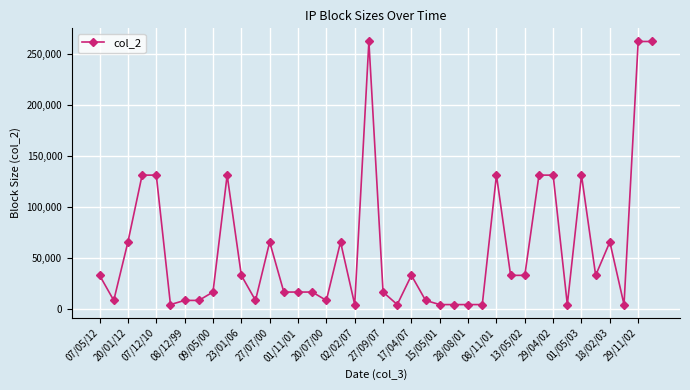

What is the greatest value displayed?

262144